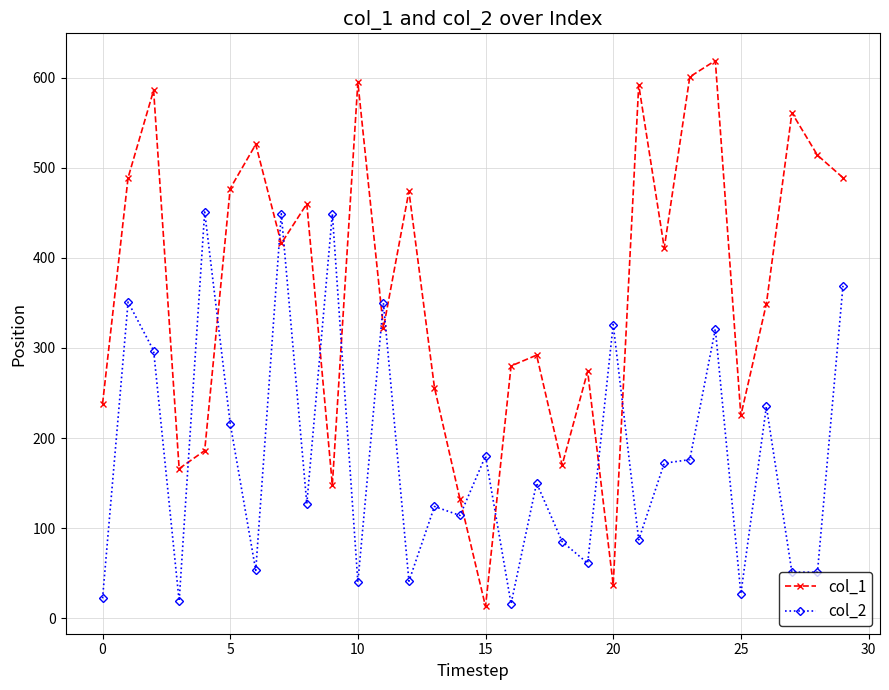

In col_2, how many points are higher than both neighbors (excluding endpoints)?

11